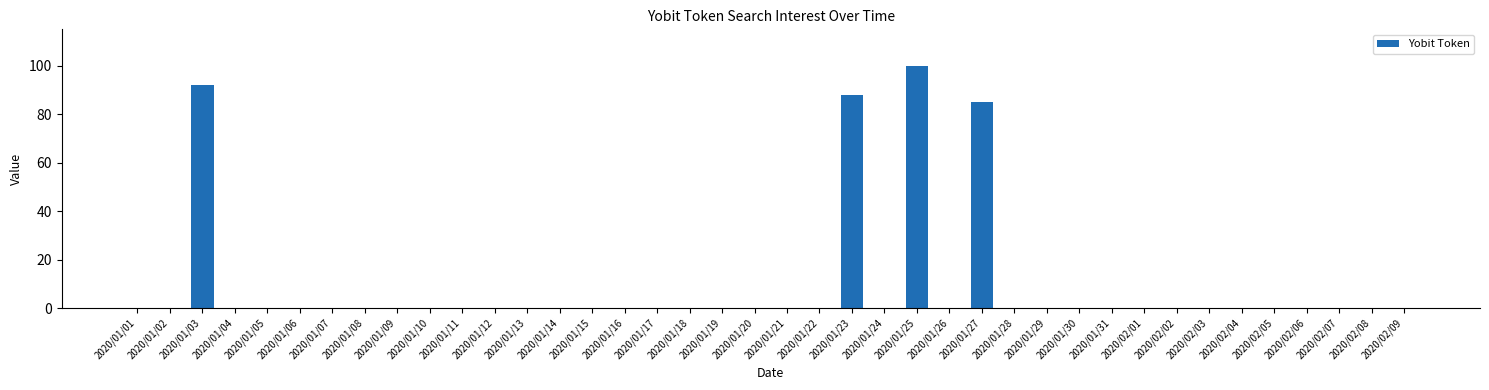

At which label is the value closest to 50?

2020/01/27